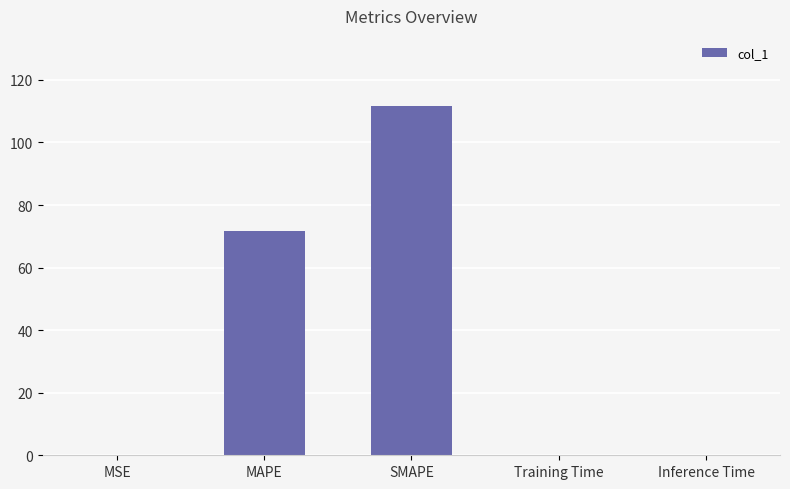

What is the average value?

36.8